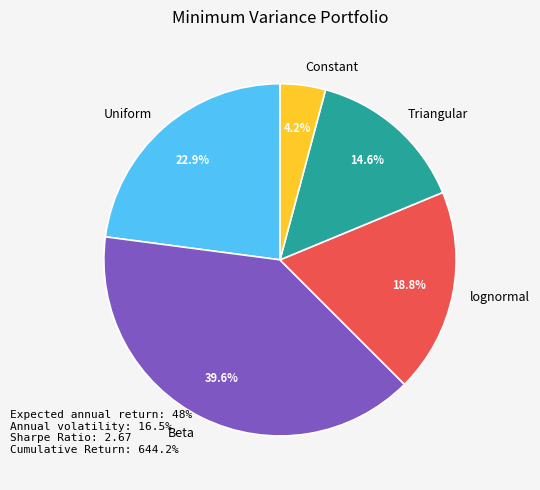

What is the smallest slice in the pie chart?

Constant